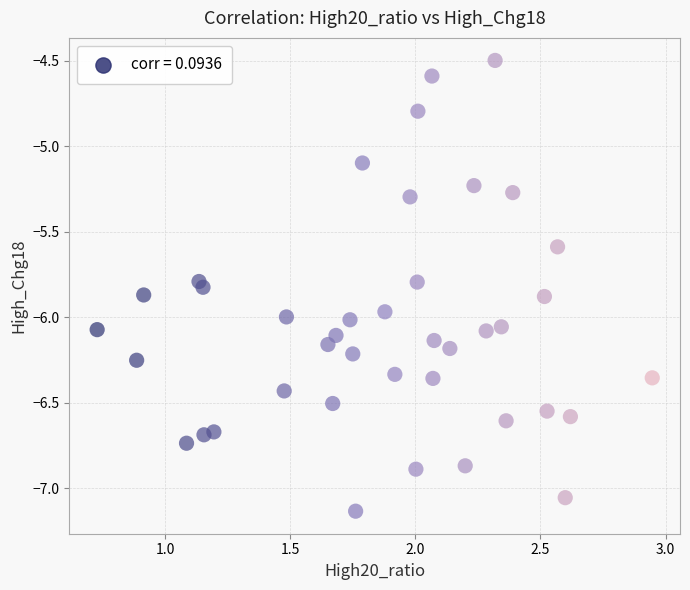

What Y value in the scatter plot is closest to -5?

-5.1